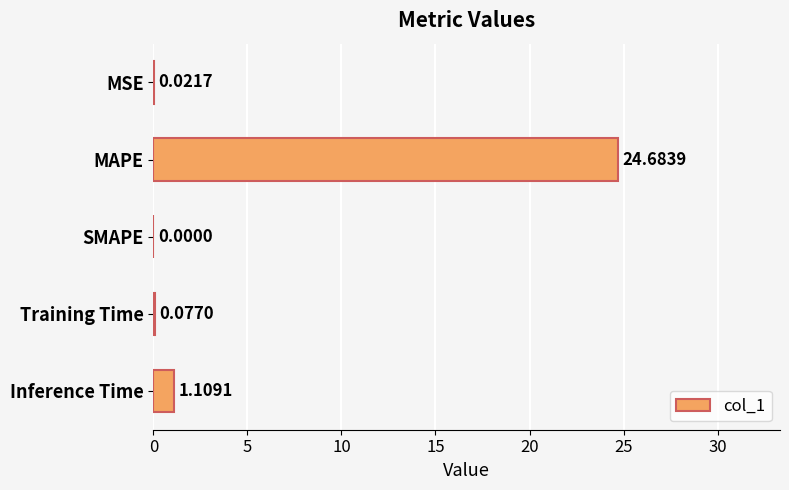

Where is the data nearest to the value 12?

Inference Time